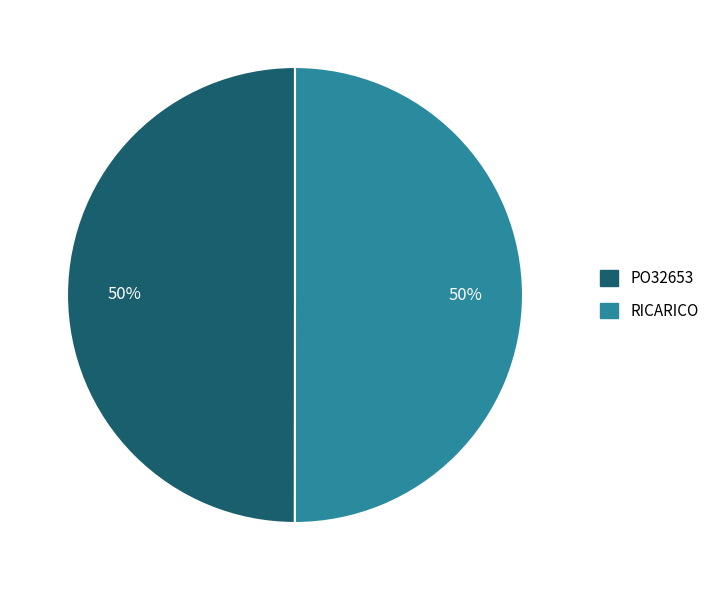

Do RICARICO and PO32653 together represent more than half of the pie?

Yes